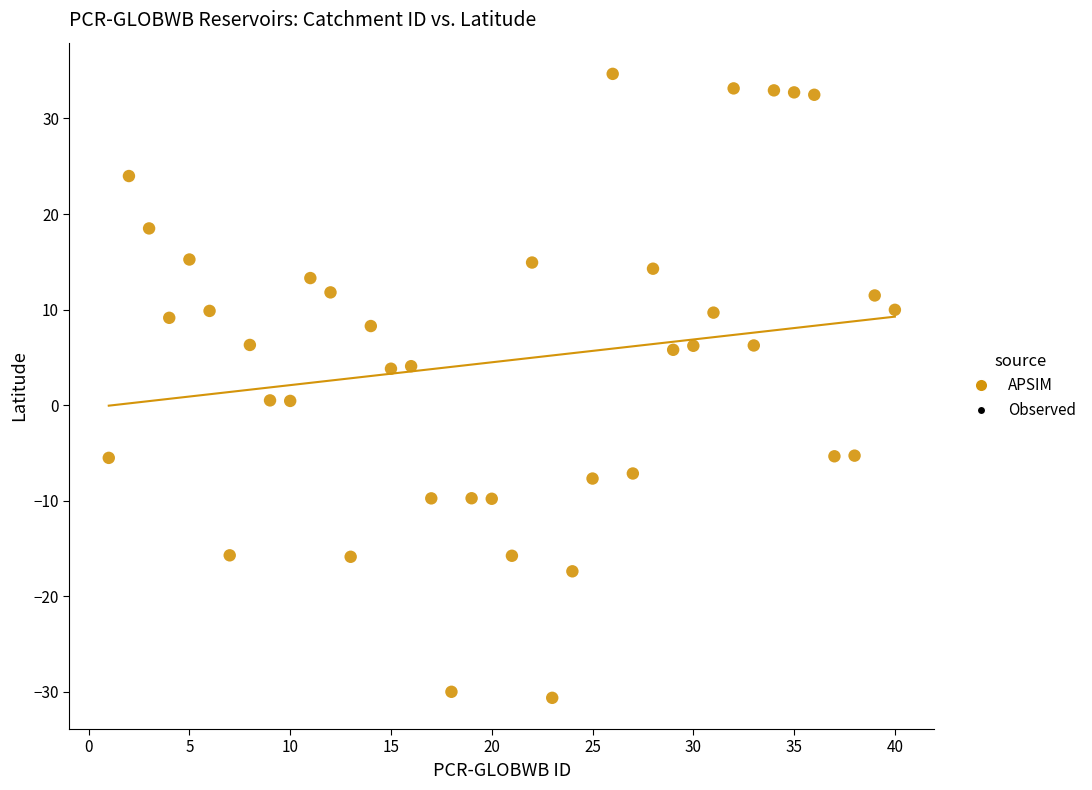

What is the range of X values (max minus min)?

39.0